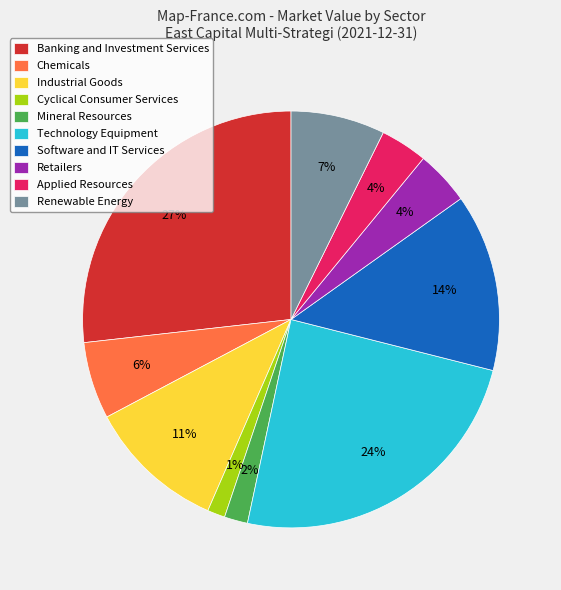

Combined, do Retailers and Applied Resources account for over 50%?

No